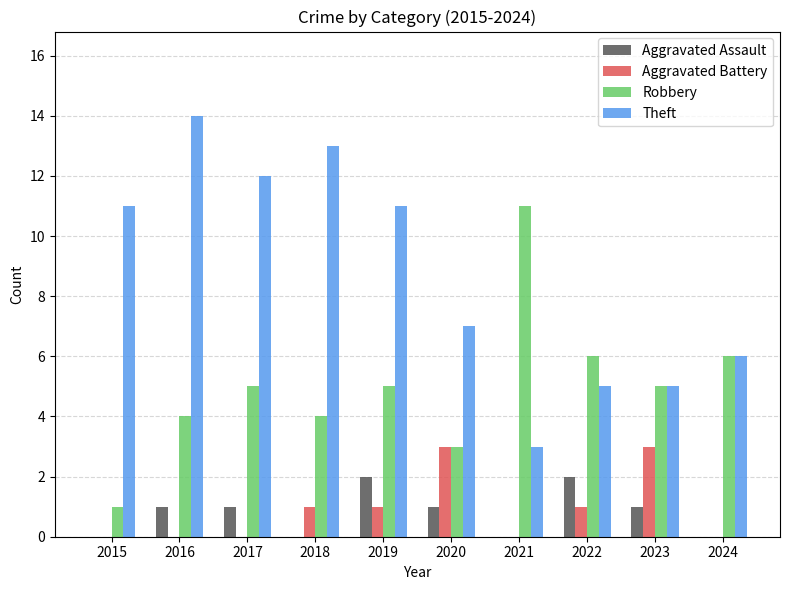

What is the sum of the Aggravated Assault values at 2017 and 2022?

3